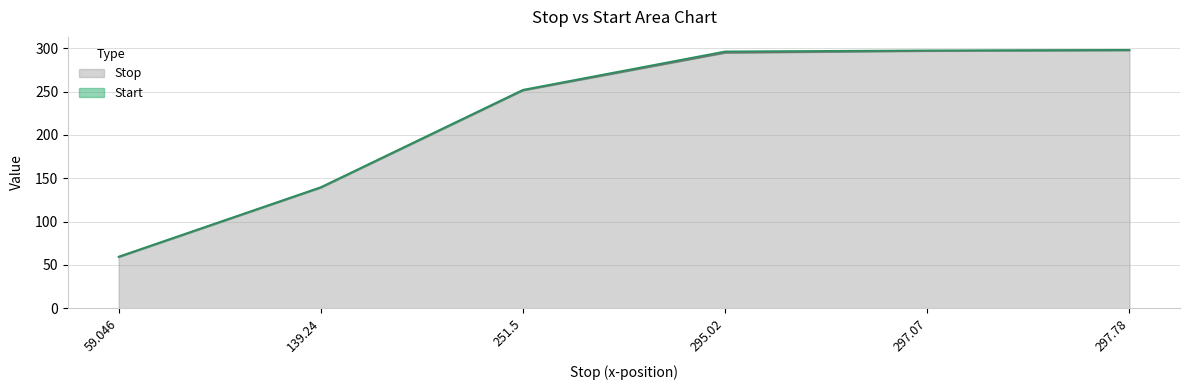

What is the difference between the maximum and minimum values in the Stop series?

238.7